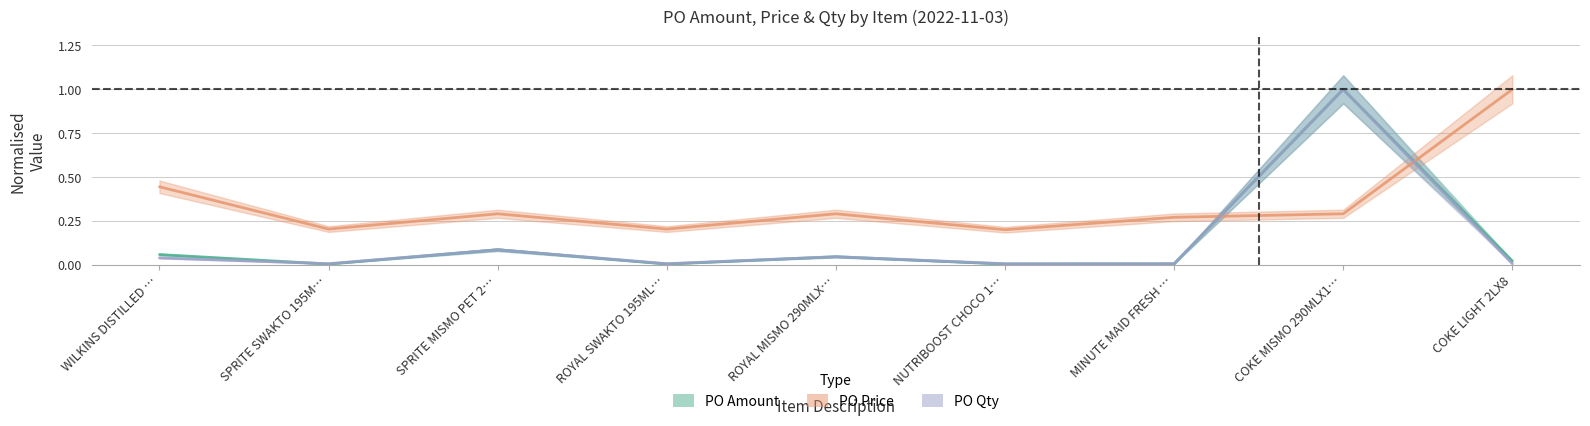

Reading left to right, transcribe all the data shown in this chart.

PO Amount: 0.1	0.0	0.1	0.0	0.0	0.0	0.0	1.0	0.0
PO Price: 0.4	0.2	0.3	0.2	0.3	0.2	0.3	0.3	1.0
PO Qty: 0.0	0.0	0.1	0.0	0.0	0.0	0.0	1.0	0.0